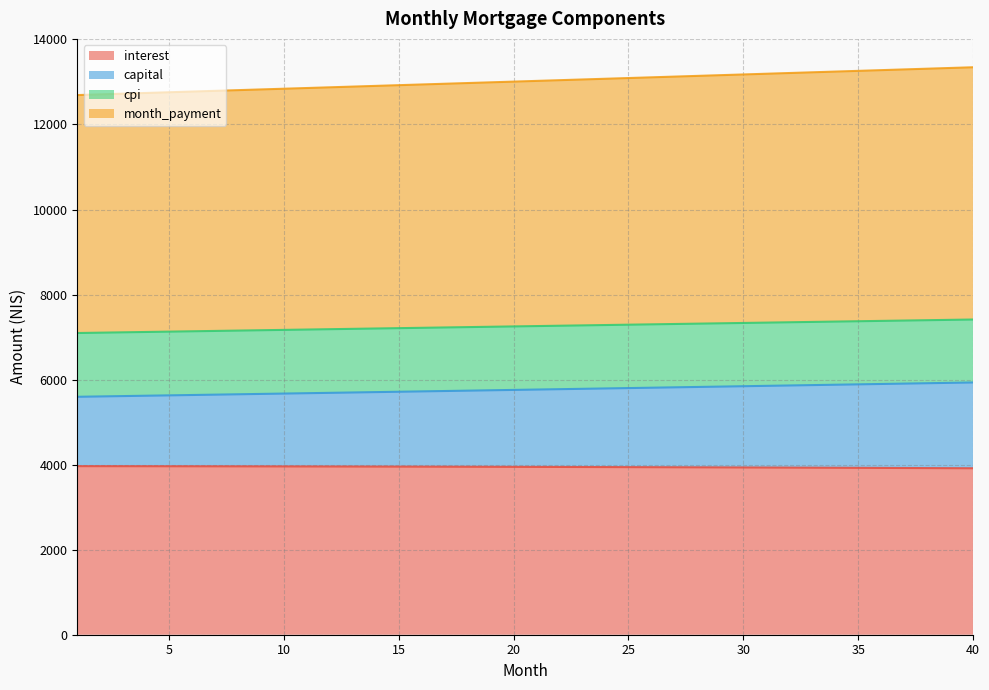

What is the maximum value shown in the chart?

13345.5